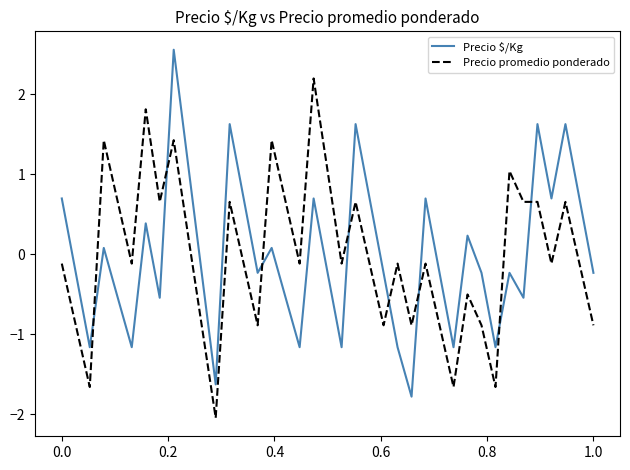

Which series ends up on top after the final intersection of Precio promedio ponderado and Precio $/Kg?

Precio $/Kg